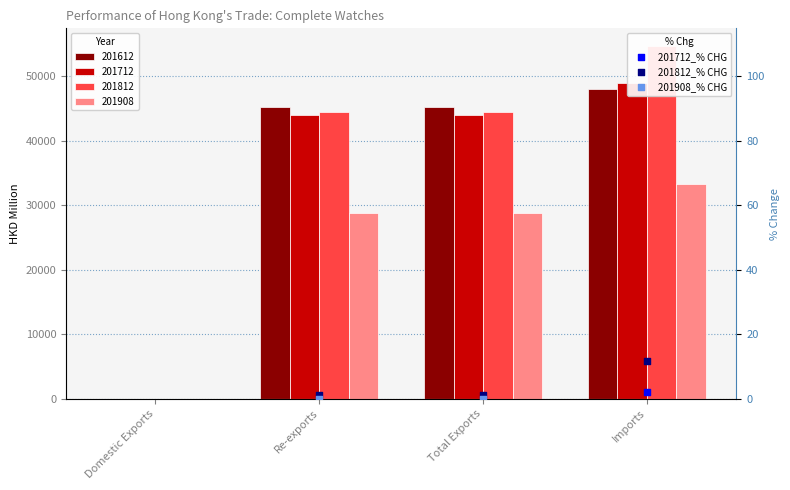

Is the value of 201712_% CHG at Imports greater than the value of 201812_% CHG at Domestic Exports?

Yes